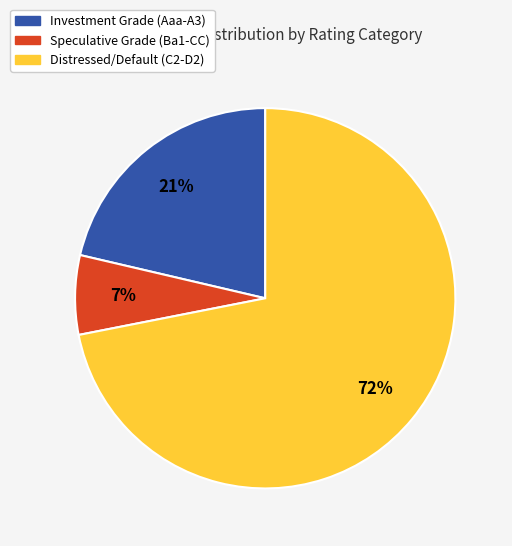

Does any single category account for the majority?

Yes